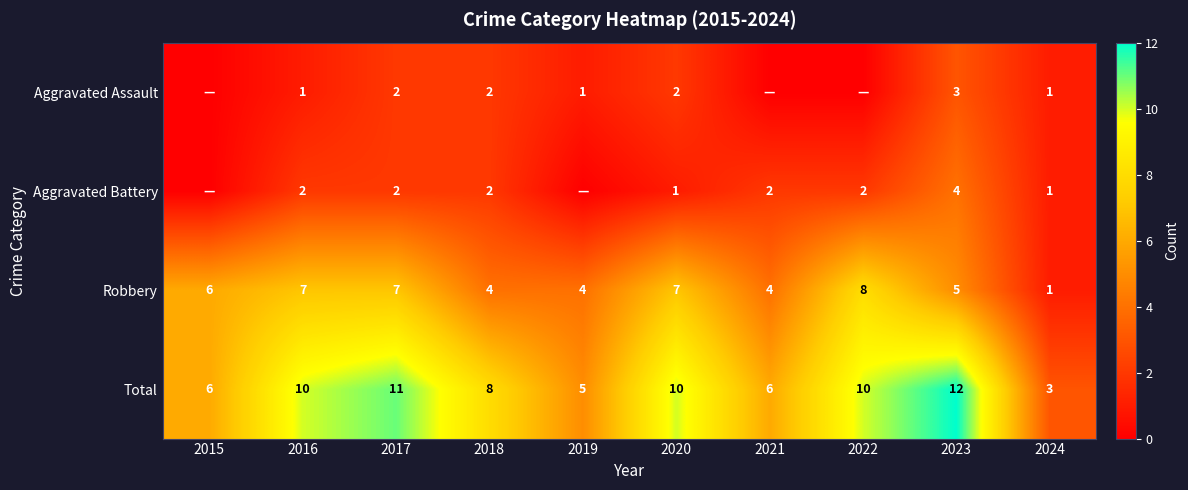

Is it true that Total equals 6 at 2015?

True